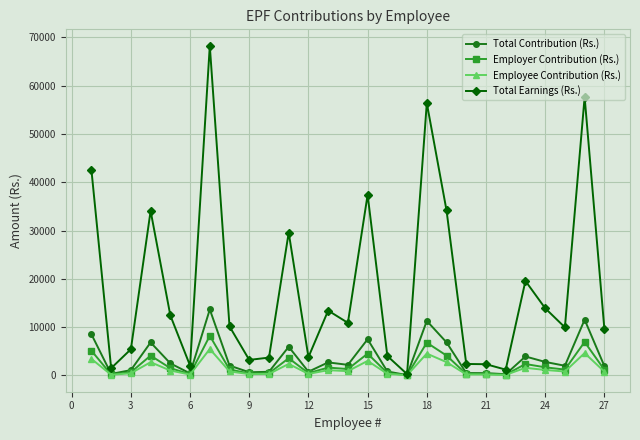

True or false: Total Earnings (Rs.) has more than 0 points higher than both neighbors.

True